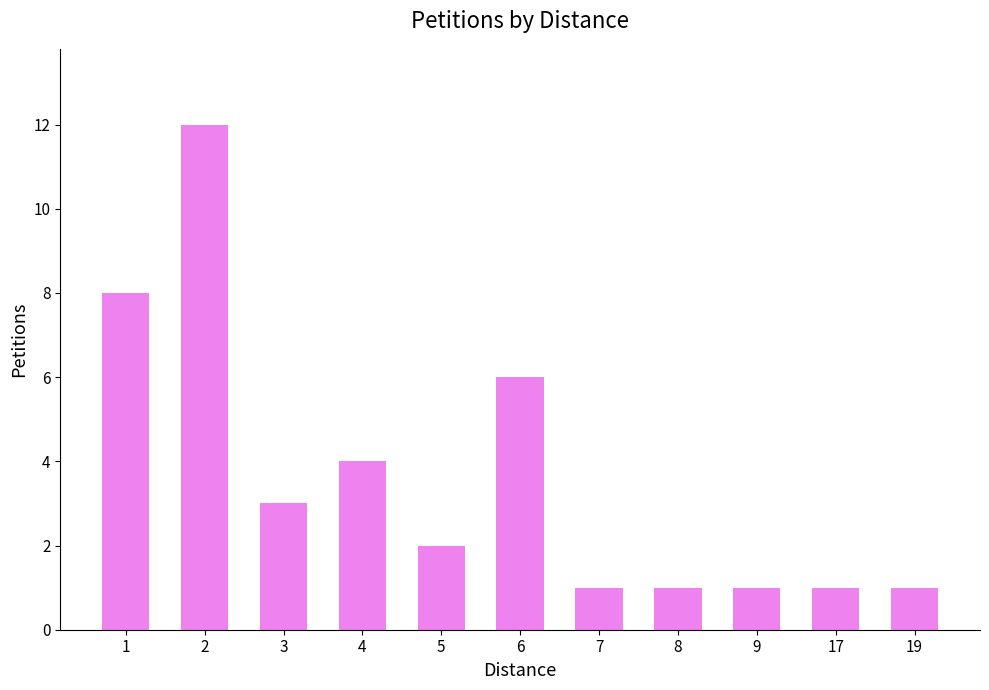

At which category does the chart reach its peak across all series?

2